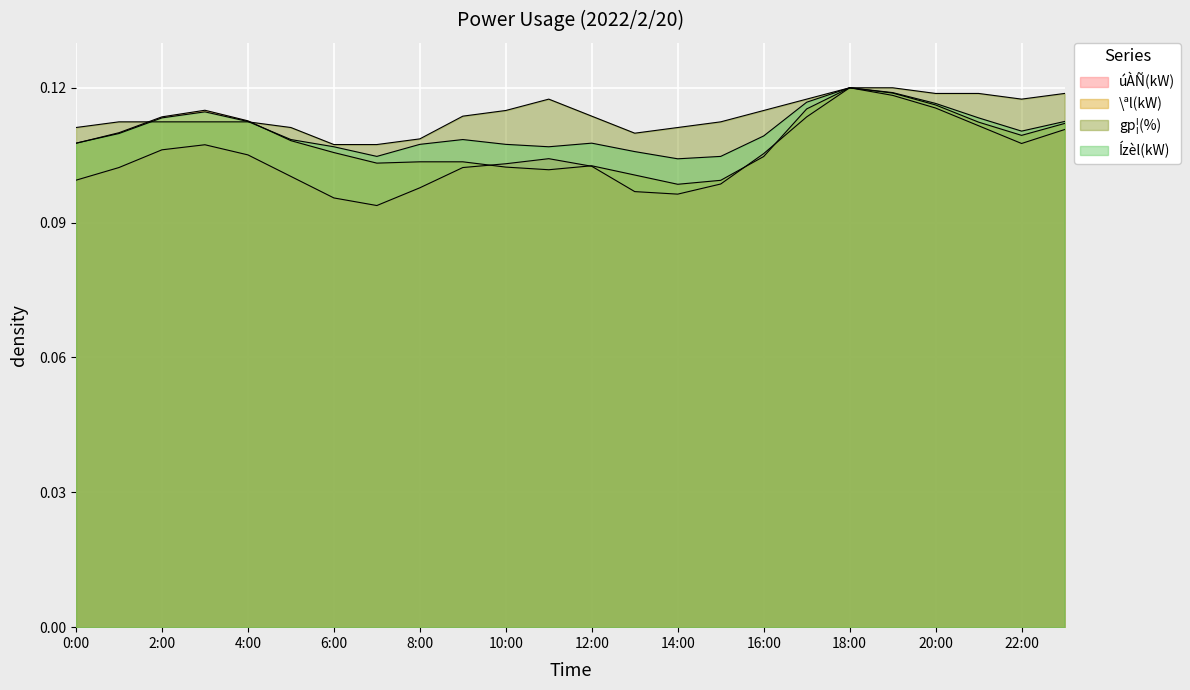

Which series ends up on top after the final intersection of \ªl(kW) and gp¦(%)?

gp¦(%)